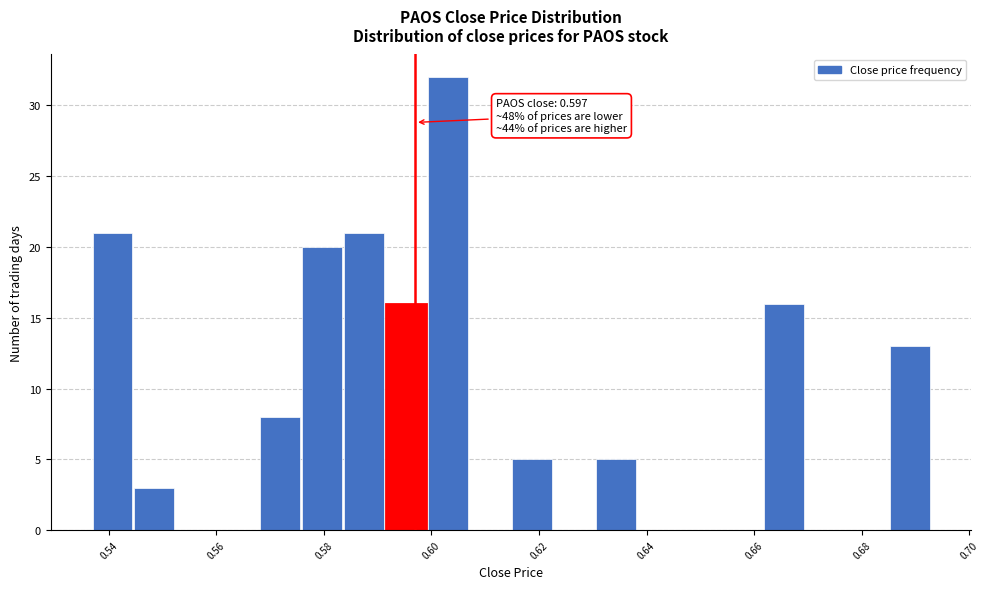

Read against the x-axis, roughly where is the centre of the tallest bar?

0.604